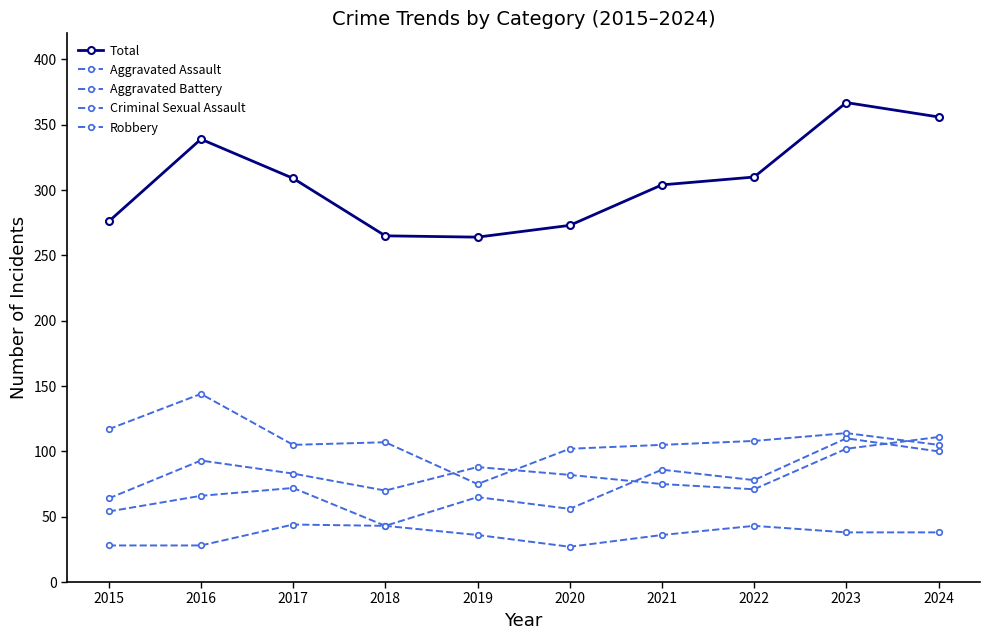

The Total series shows 257 at 2023. True or false?

False